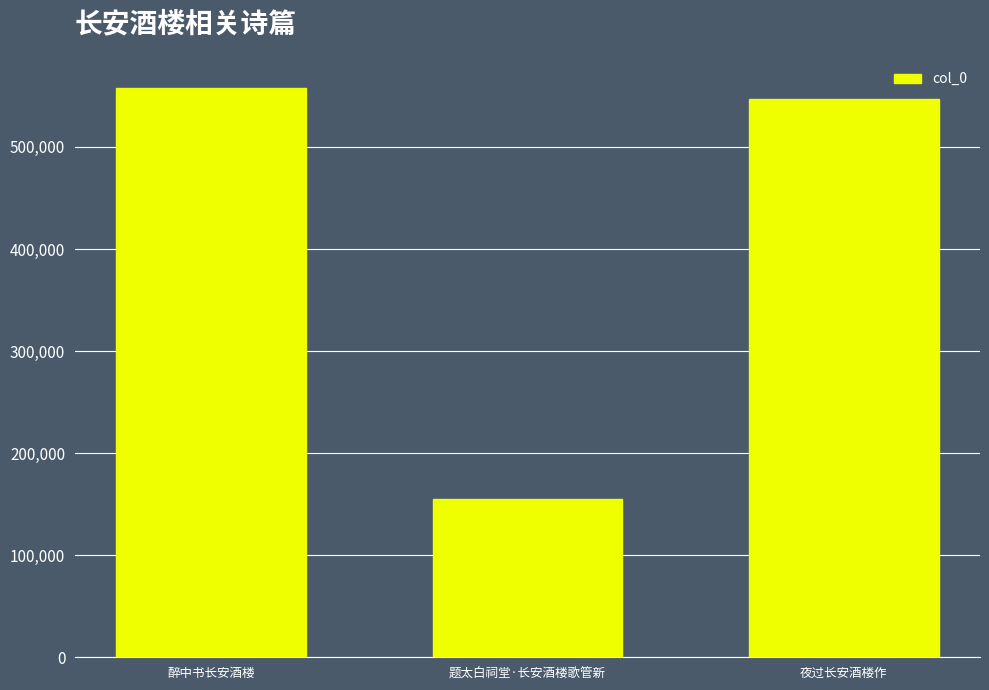

List the labels in order of value, smallest first.

题太白祠堂·长安酒楼歌管新, 夜过长安酒楼作, 醉中书长安酒楼